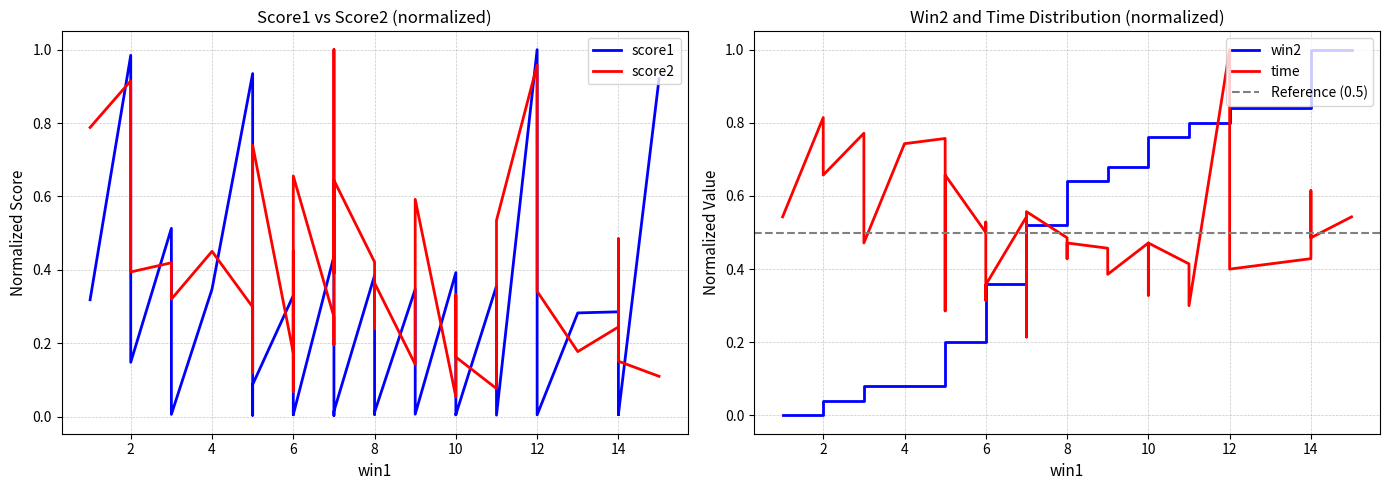

At which category does score1 reach its first local peak?

2